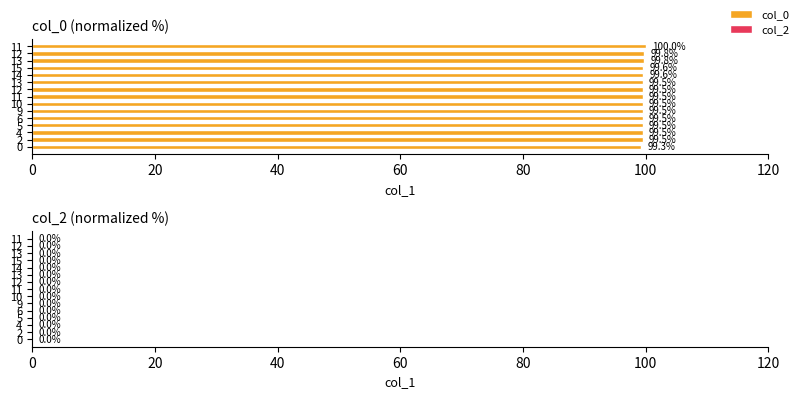

Are the bars horizontal?

Yes